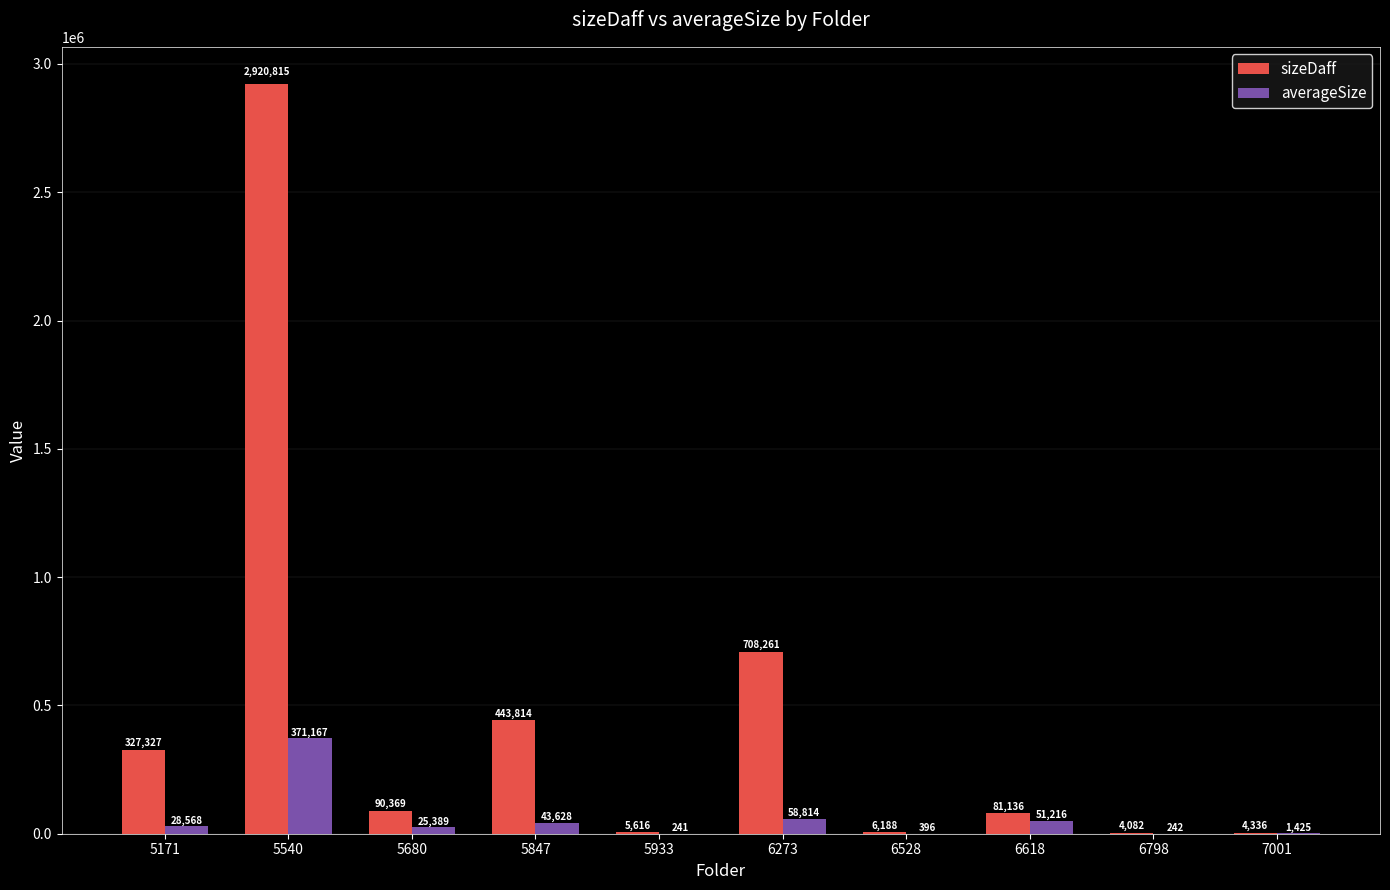

At which label does sizeDaff first exceed 90369?

5171